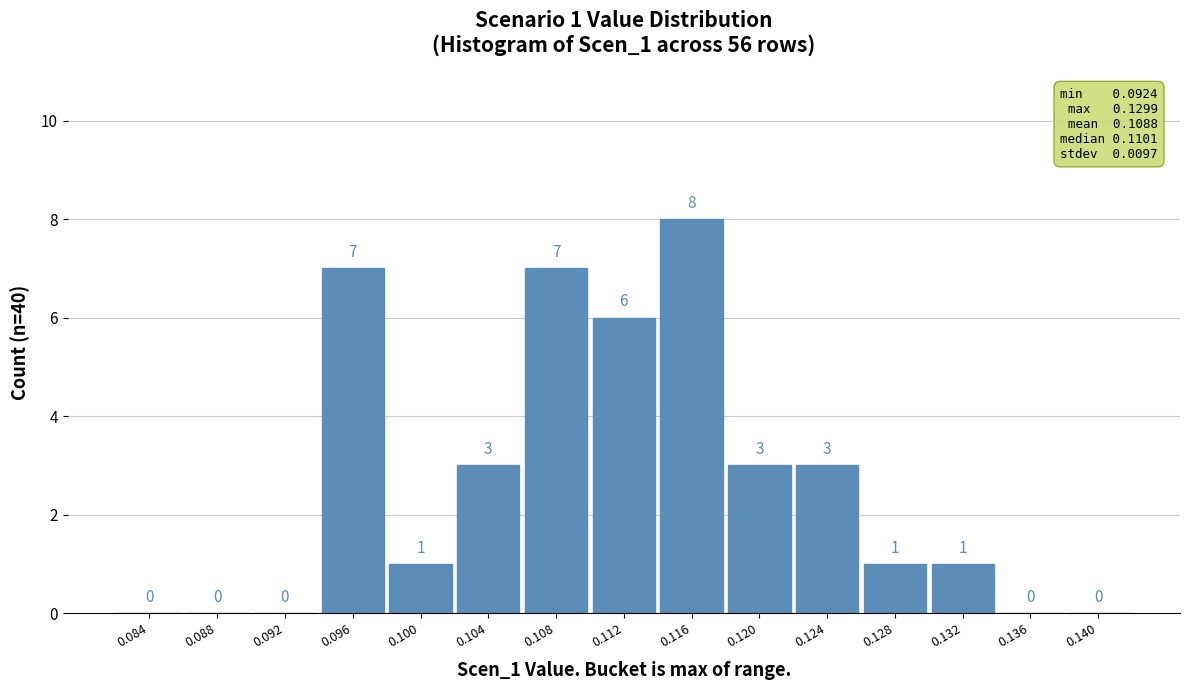

Reading left to right, transcribe all the data shown in this chart.

0.084=0	0.088=0	0.092=0	0.096=7	0.100=1	0.104=3	0.108=7	0.112=6	0.116=8	0.120=3	0.124=3	0.128=1	0.132=1	0.136=0	0.140=0